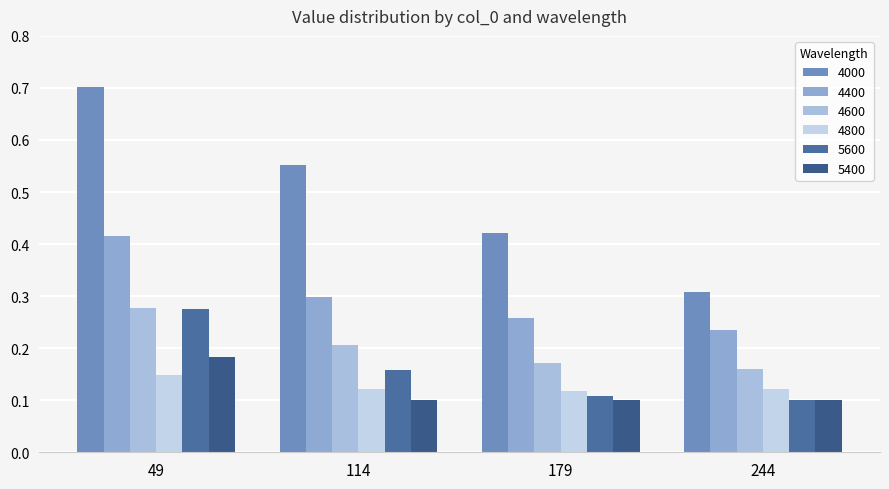

Reading left to right, what are all the values shown in this chart?

4000: 0.7	0.6	0.4	0.3
4400: 0.4	0.3	0.3	0.2
4600: 0.3	0.2	0.2	0.2
4800: 0.1	0.1	0.1	0.1
5600: 0.3	0.2	0.1	0.1
5400: 0.2	0.1	0.1	0.1